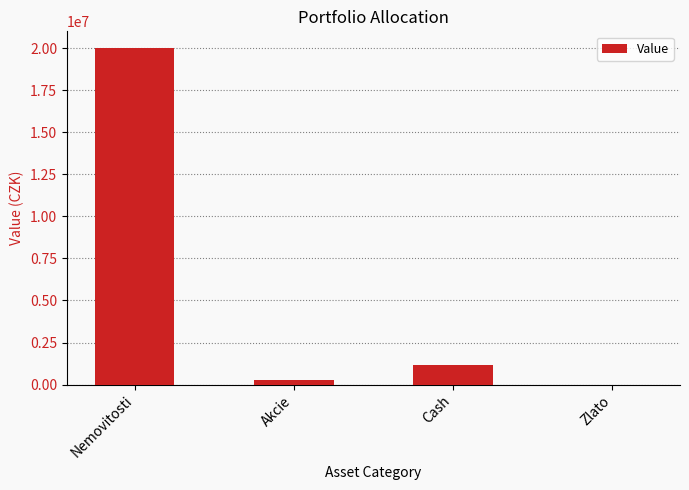

What is the maximum value shown in the chart?

20000000